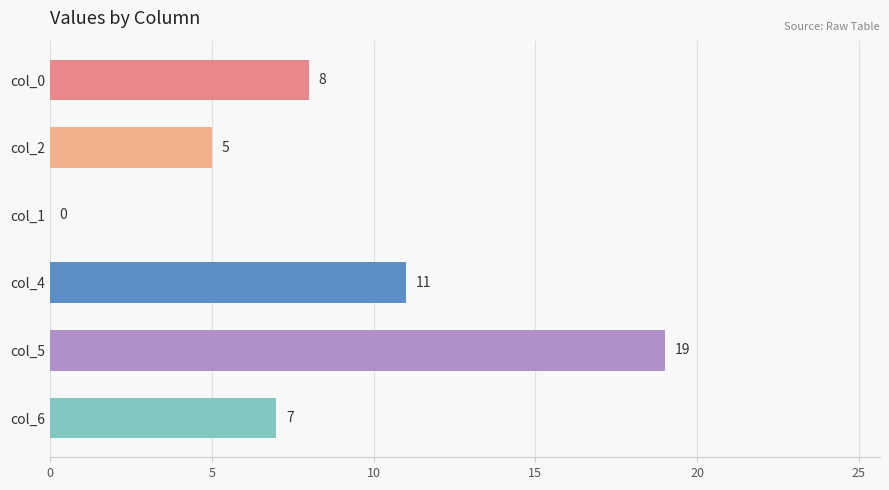

What is the greatest value displayed?

19